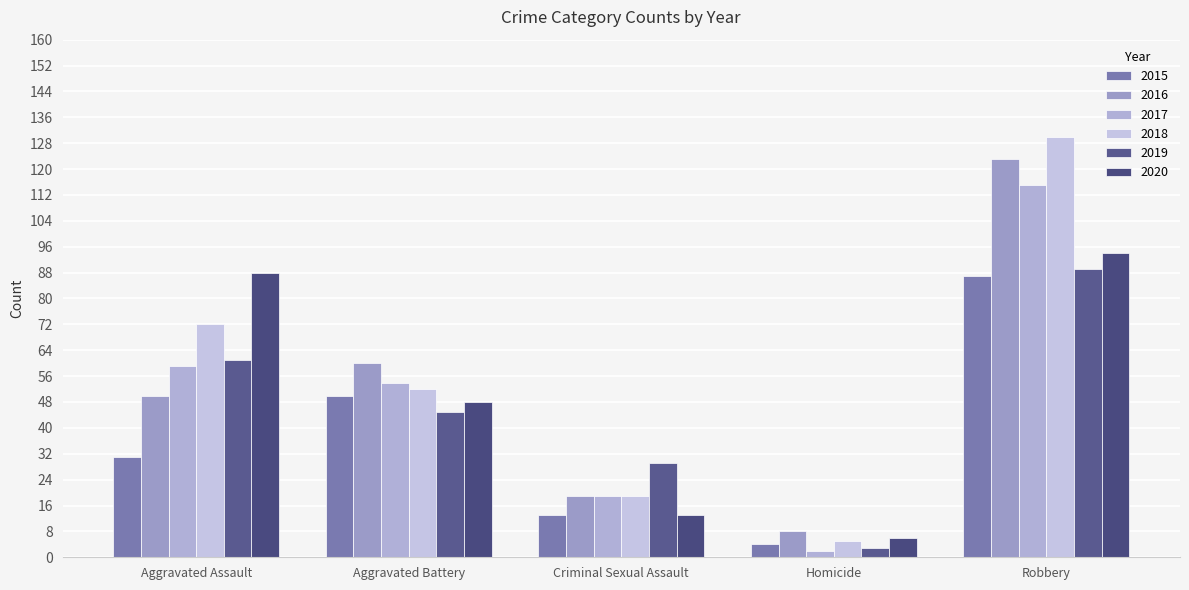

Between Criminal Sexual Assault and Robbery, which series saw the biggest shift?

2018